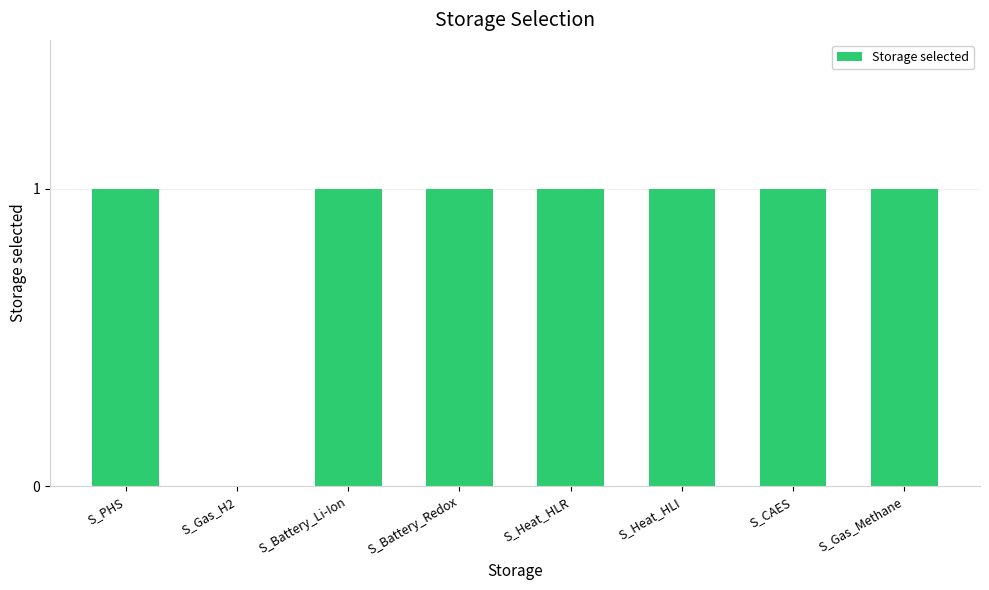

Between S_Gas_H2 and S_Gas_Methane, which is larger?

S_Gas_Methane